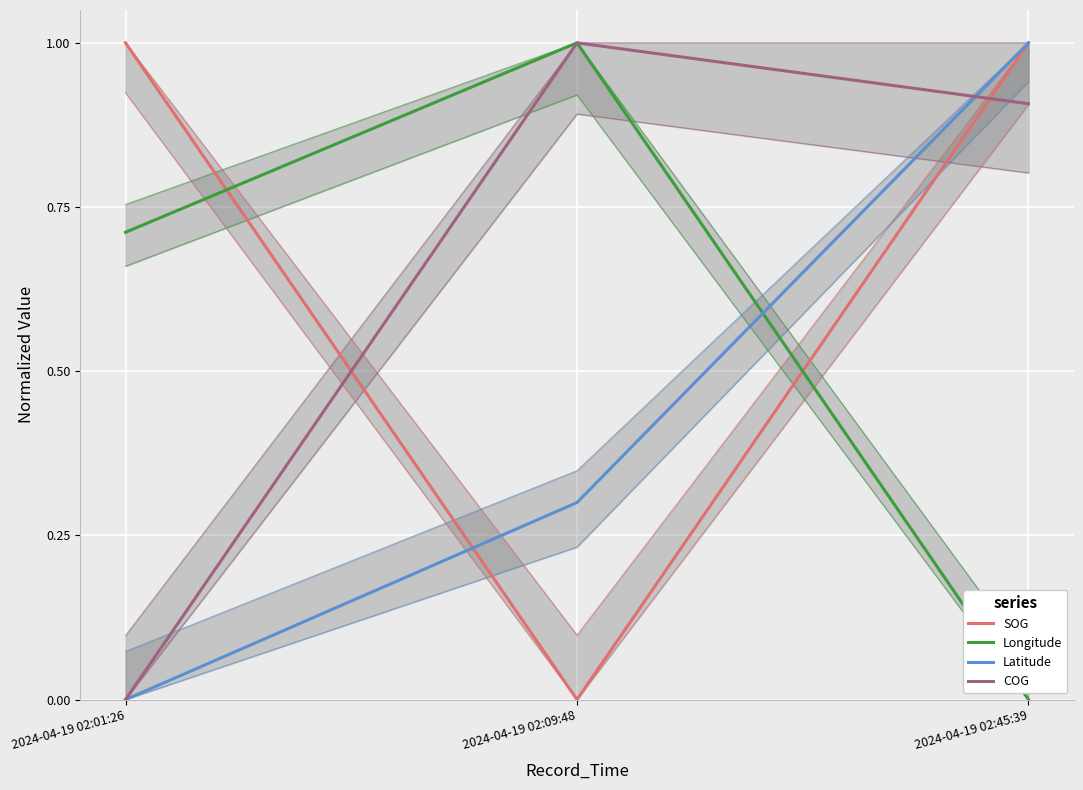

Which series has the widest spread of values?

SOG